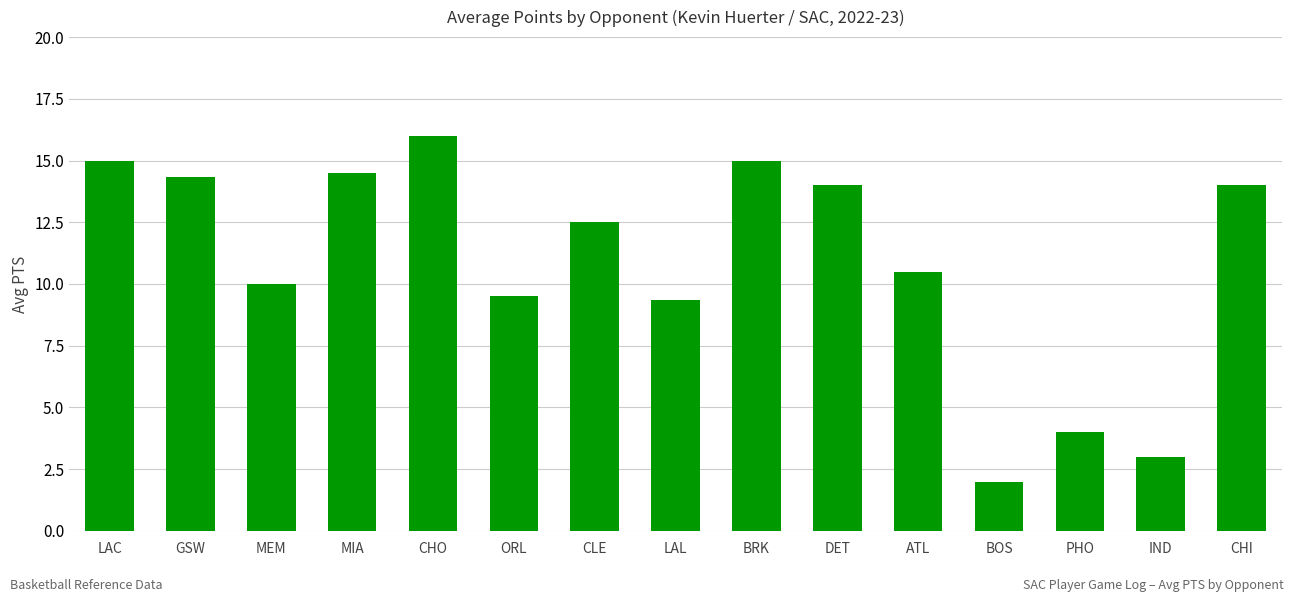

The value at DET is 14.0. True or false?

True